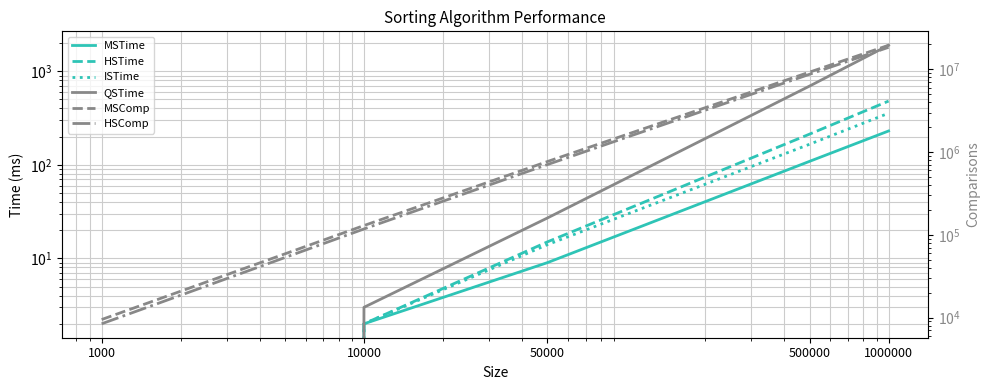

Which series has the largest range (max minus min)?

MSComp